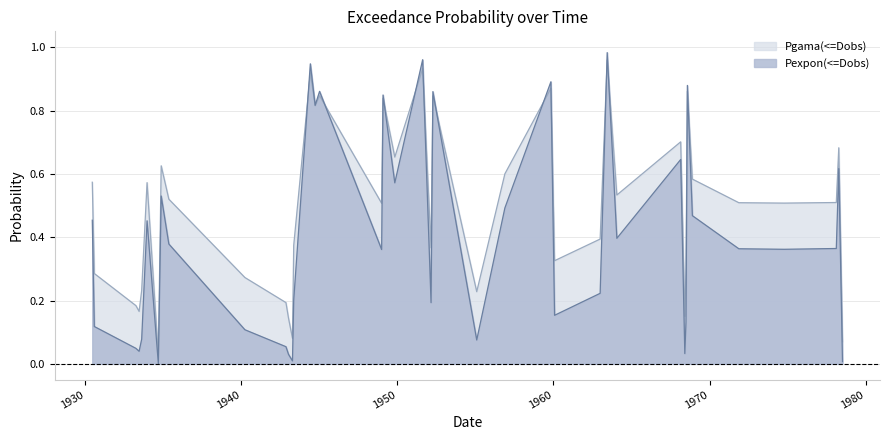

Which series has the largest range (max minus min)?

Pexpon(<=Dobs)